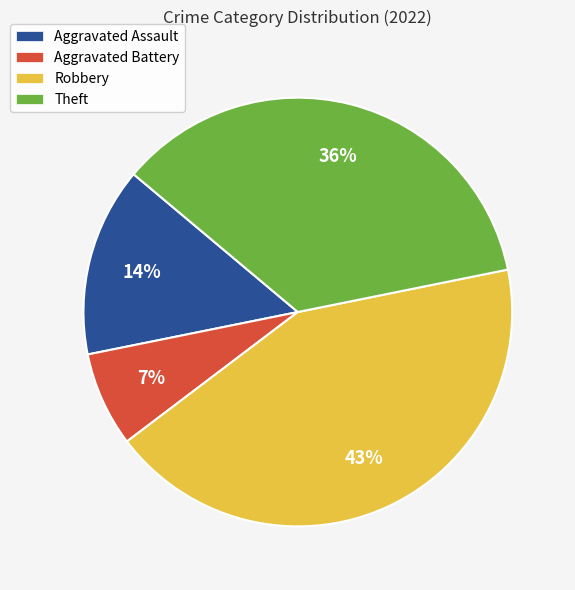

Which has a higher value, Theft or Aggravated Battery?

Theft